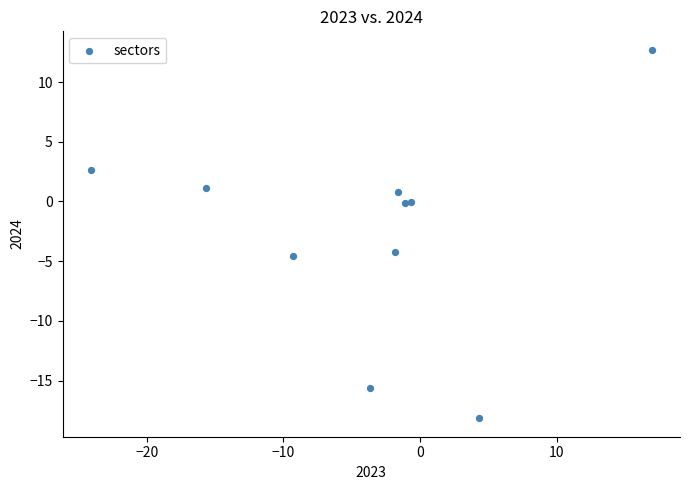

What is the range of Y values (max minus min)?

30.9